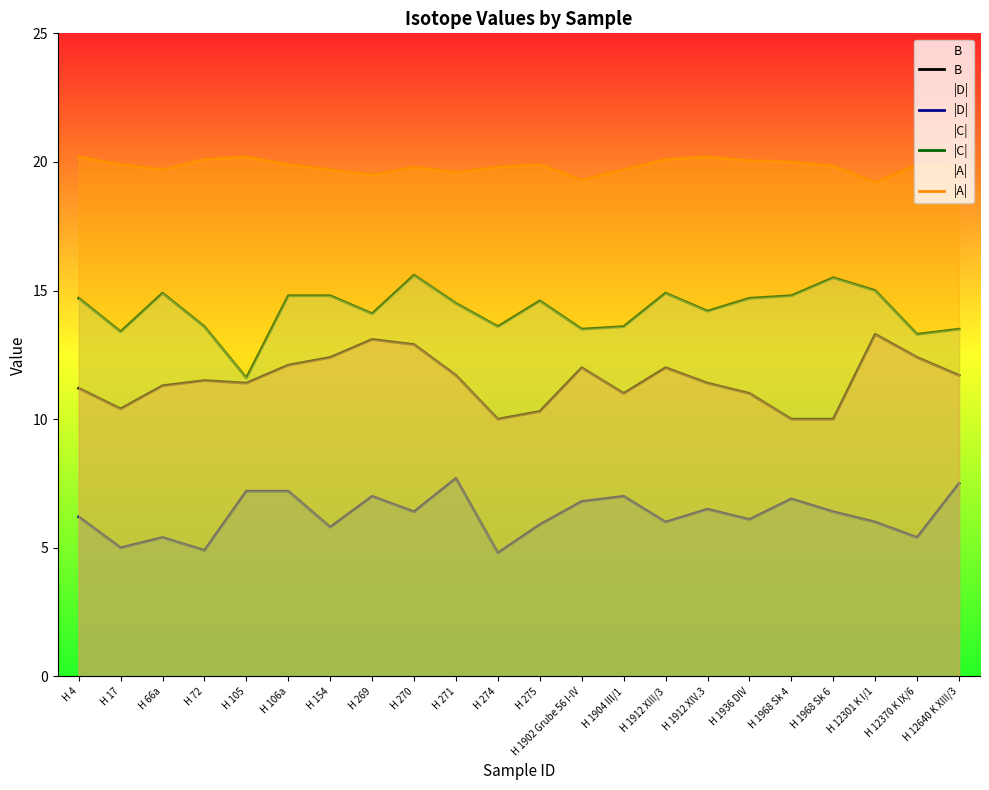

What is the label of the 17th point from the left?

H 1936 DIV